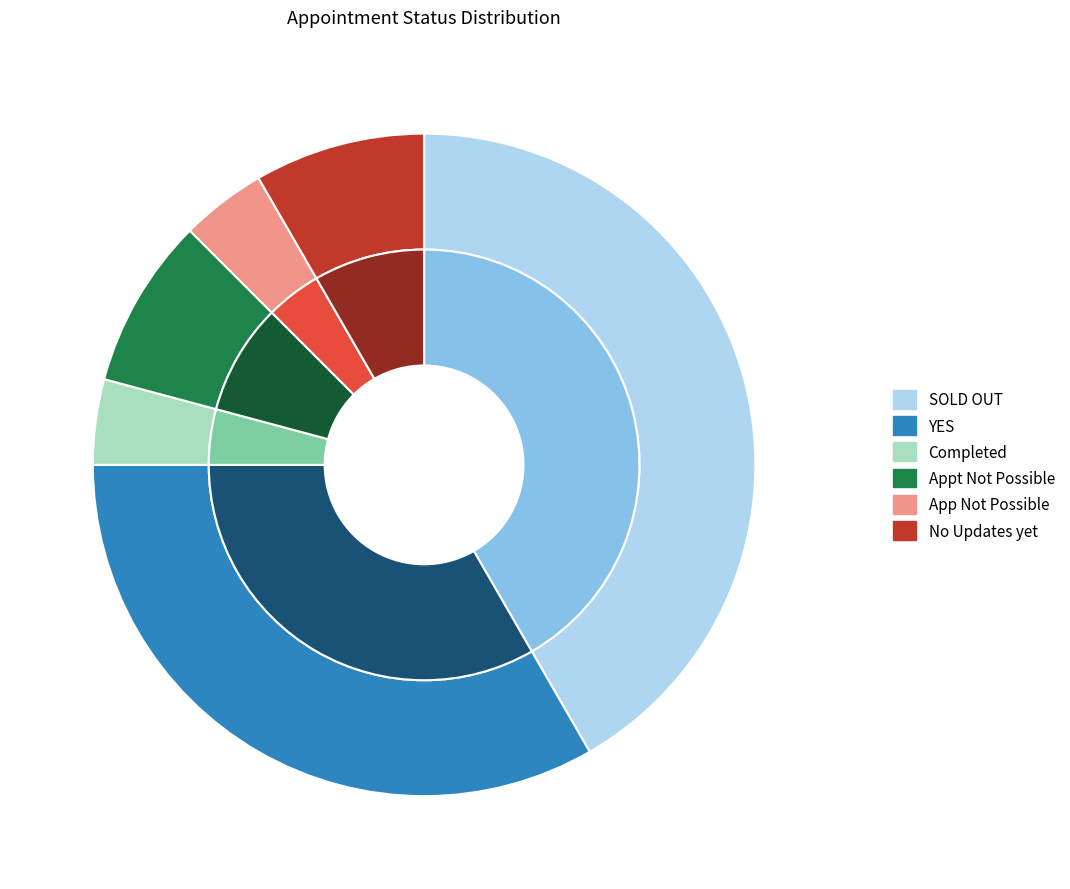

Count the number of slices in the pie.

6